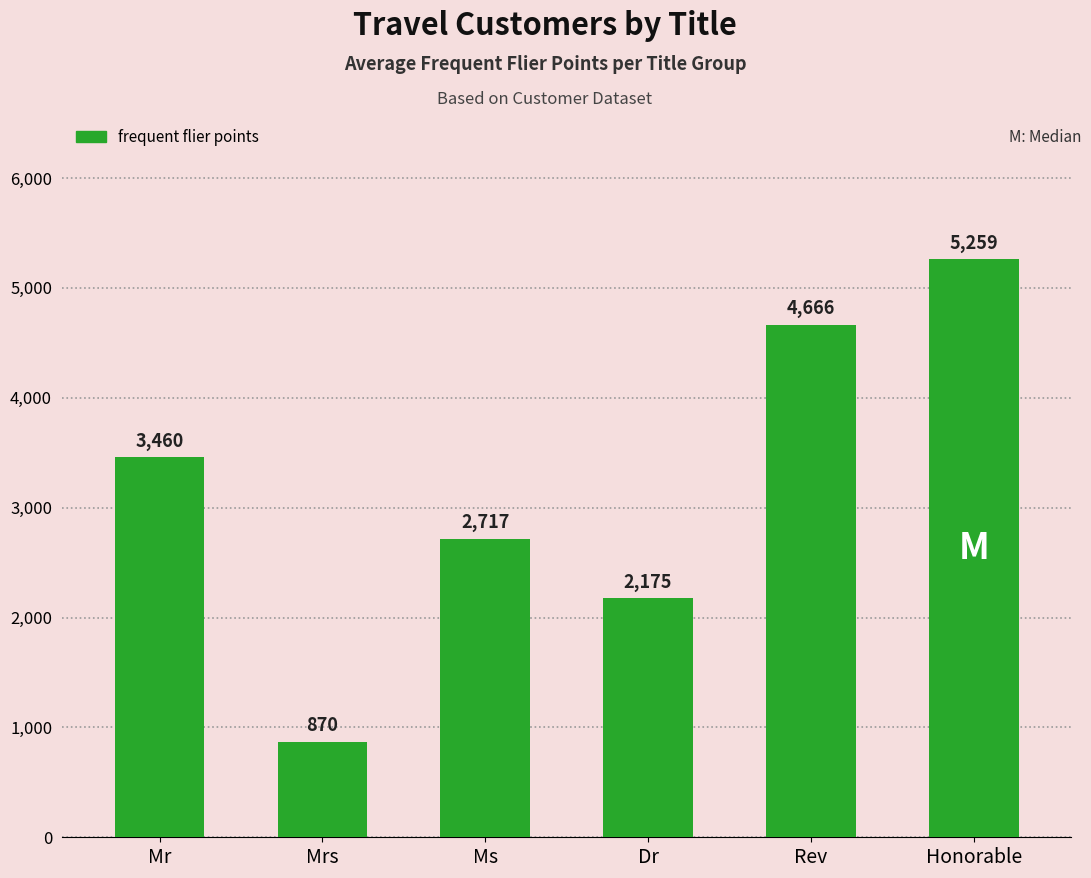

Count the number of data series in this chart.

1